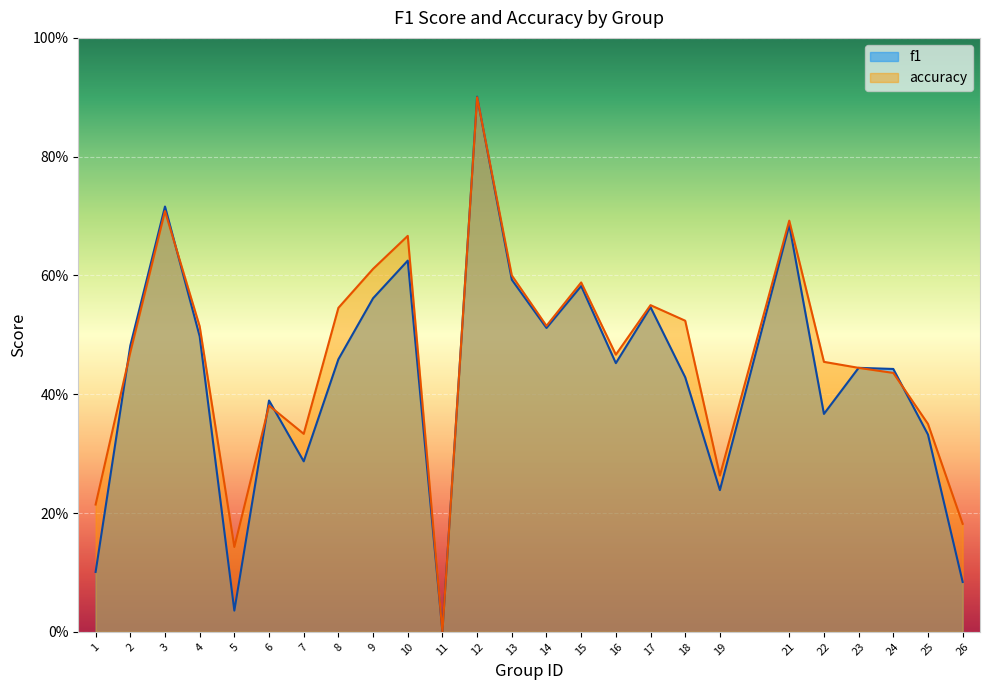

The value of f1 at 25 is 0.2. True or false?

False